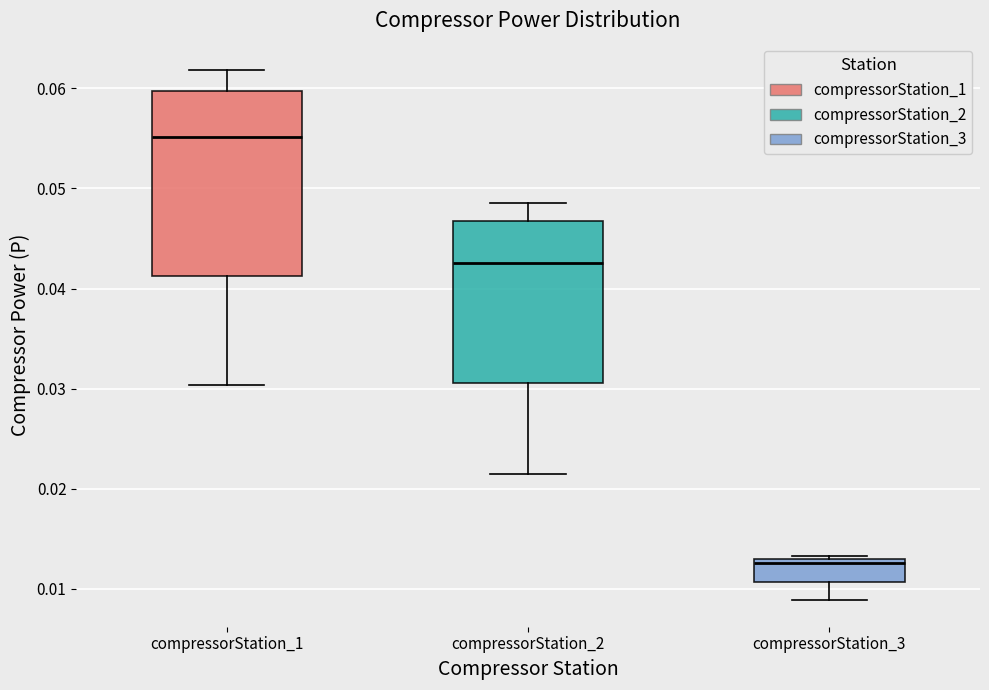

Reading left to right, read every box against the y-axis: the position of its median line, the range the box covers, and the ends of its whiskers. The values are not printed on the chart, so give them approximately, as read against the axis.

compressorStation_1: median 0.055, box 0.041 to 0.060, whiskers 0.030 to 0.062
compressorStation_2: median 0.043, box 0.031 to 0.047, whiskers 0.021 to 0.049
compressorStation_3: median 0.013 (just below the box's upper edge), box 0.011 to 0.013, whiskers 0.009 to 0.013